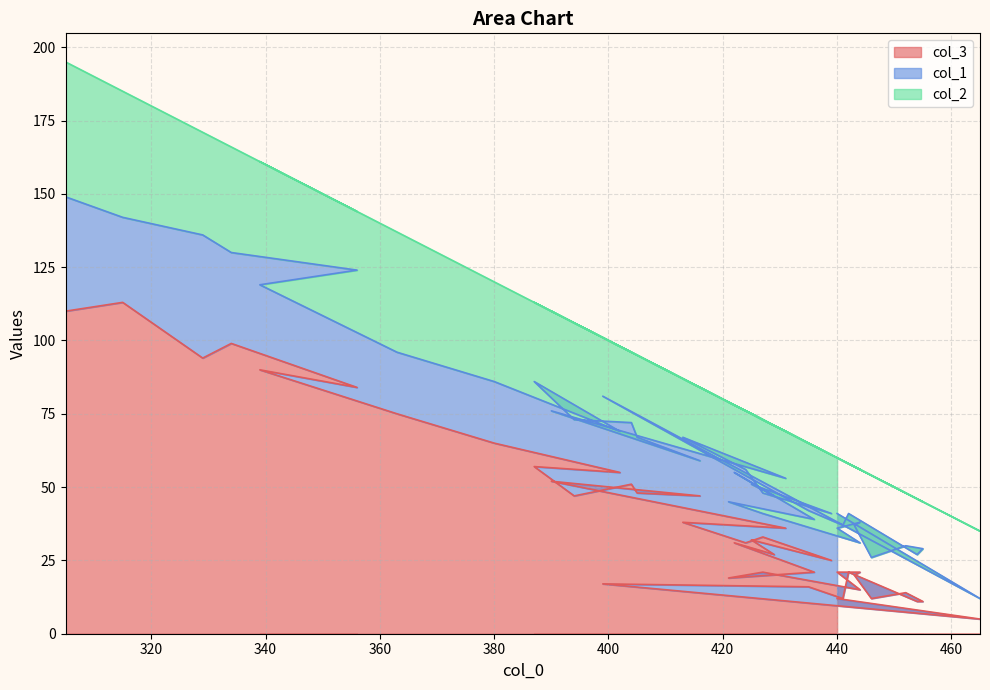

True or false: col_2 has a value of 23 at 422.

True